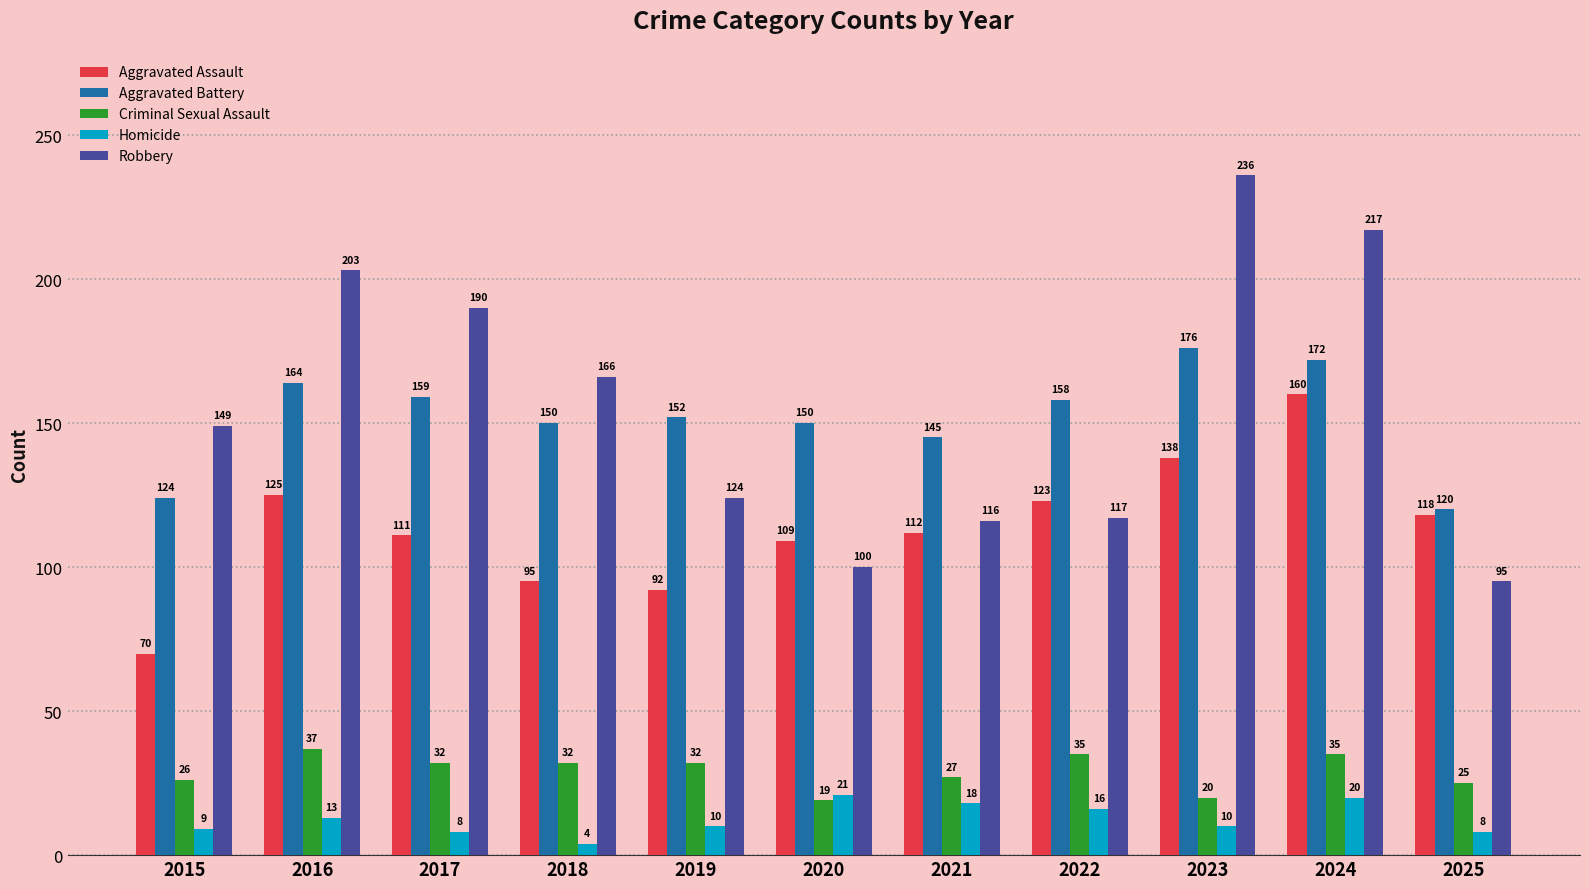

Read the Aggravated Assault value at 2023, to the nearest 10.

140